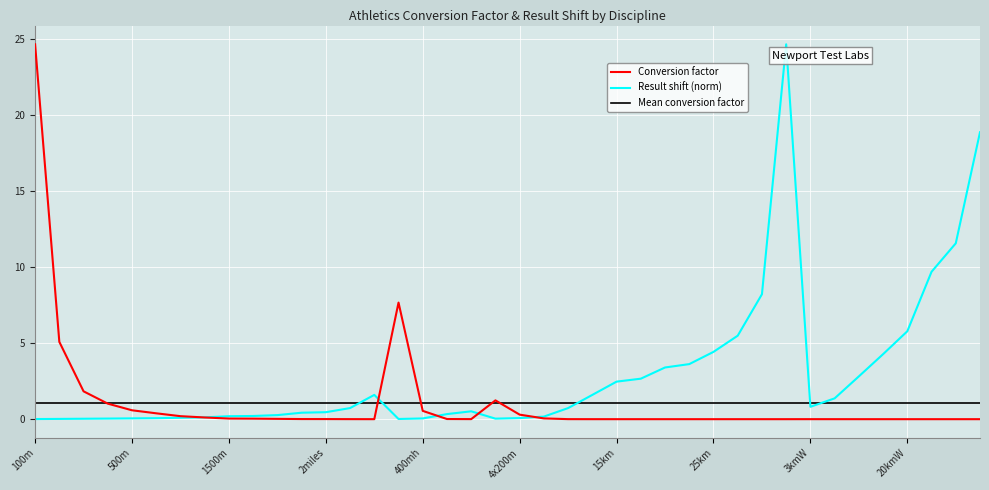

Is this an area chart (filled region under the line)?

No